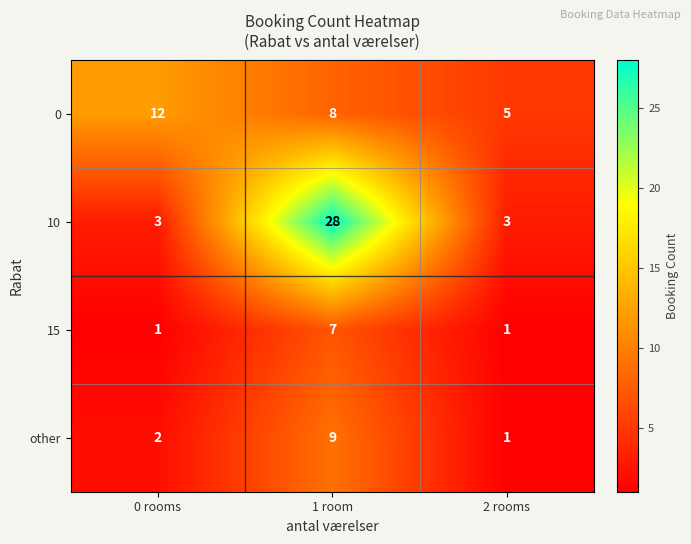

Rank the series by their maximum value, from highest to lowest.

10, 0, other, 15